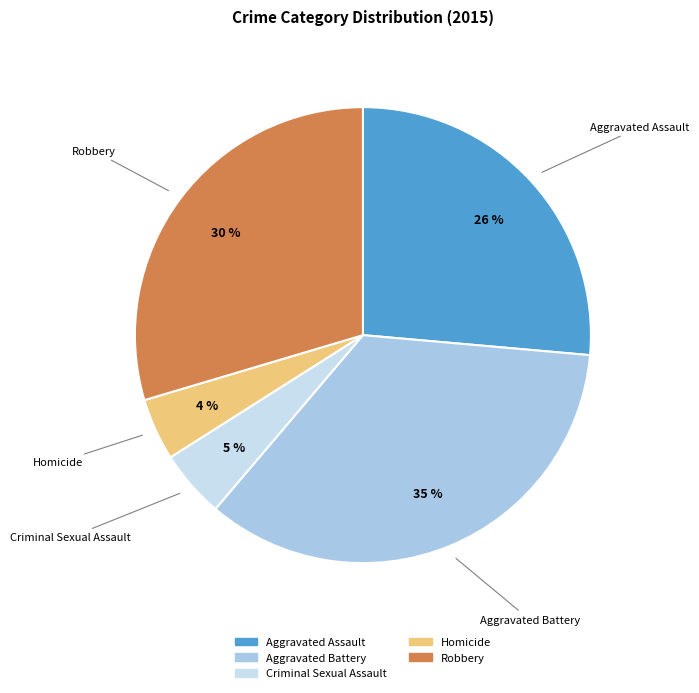

To the nearest percent, what is the combined percentage of Aggravated Battery and Criminal Sexual Assault?

40%